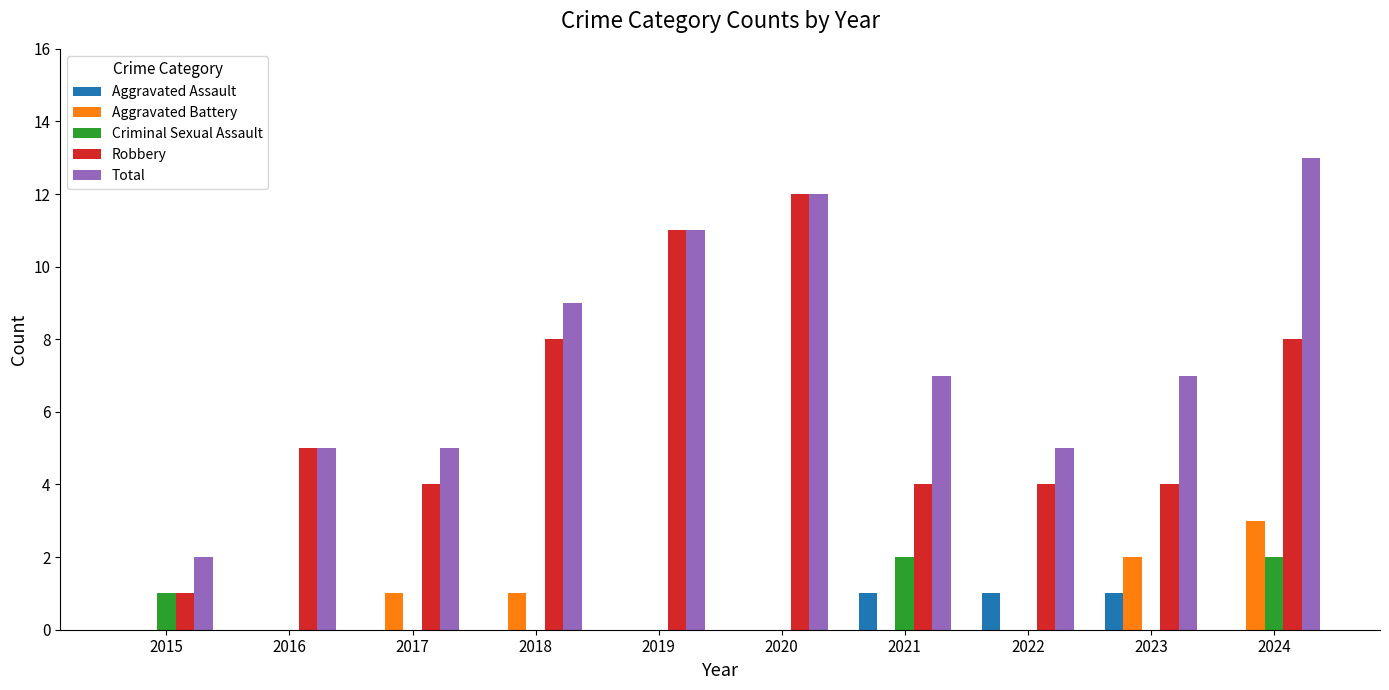

What is the total value across all series at 2023?

14